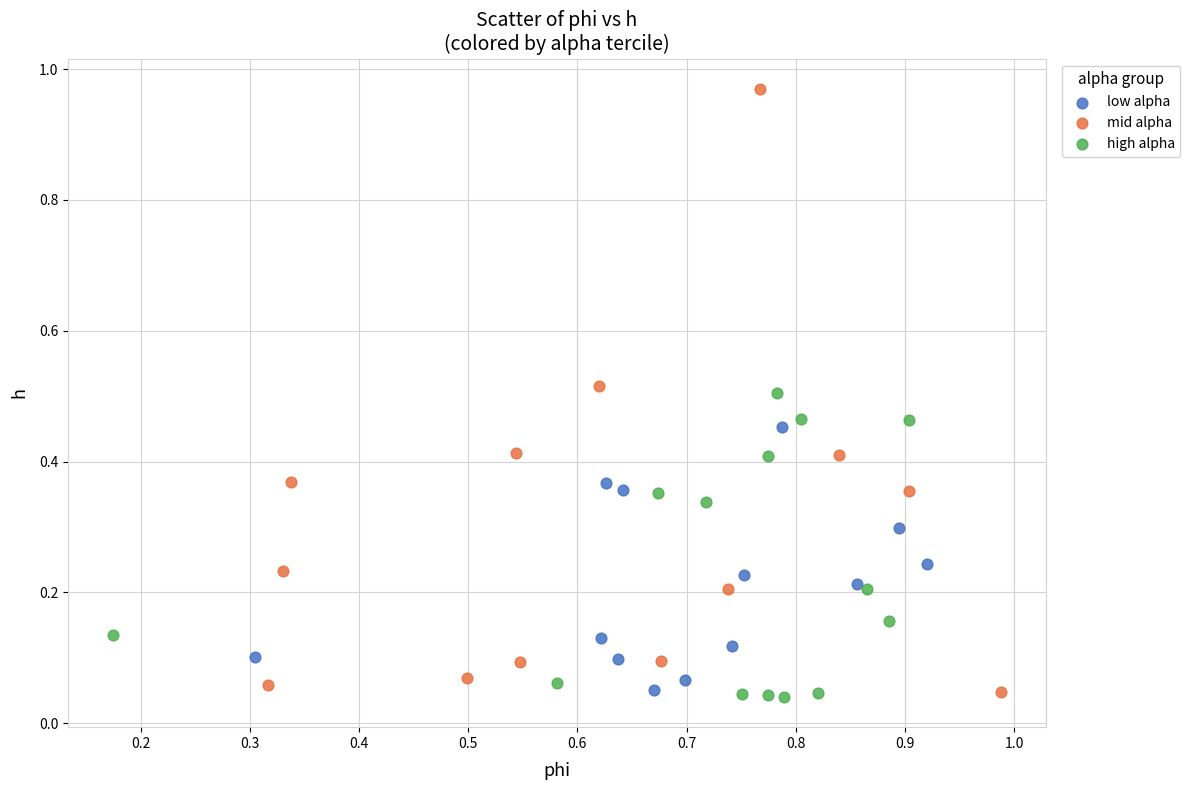

Which series reaches the maximum Y coordinate?

mid alpha